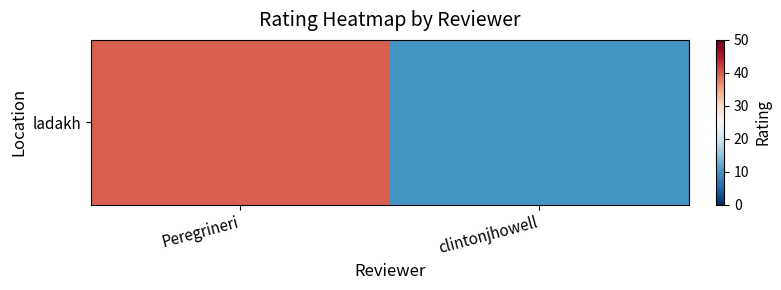

List the labels in order of value, smallest first.

clintonjhowell, Peregrineri